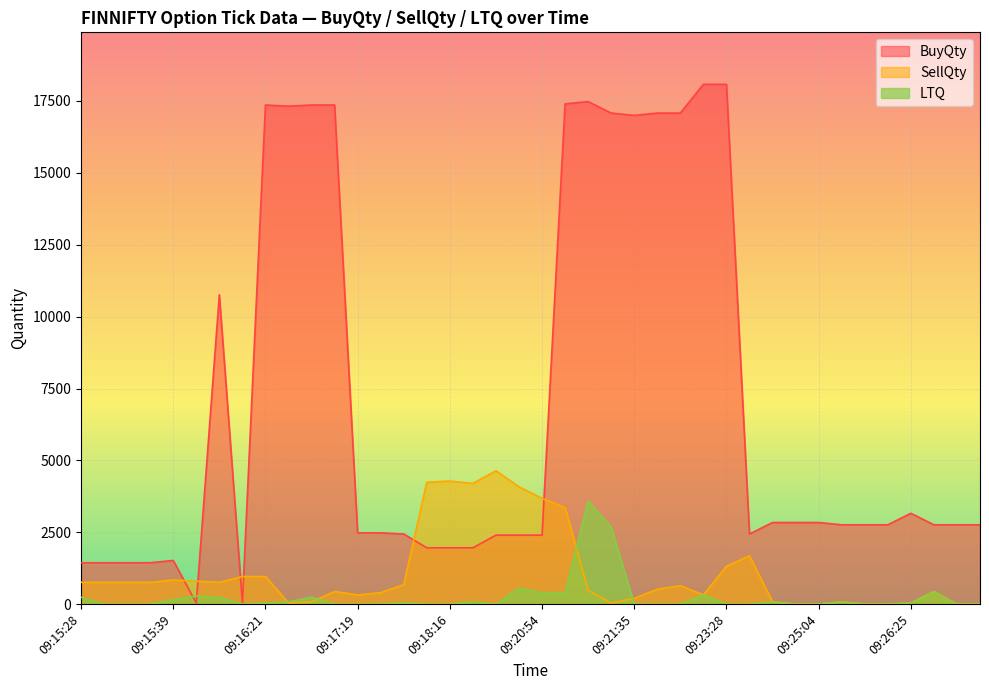

Where does the SellQty series first go above 640?

09:15:28